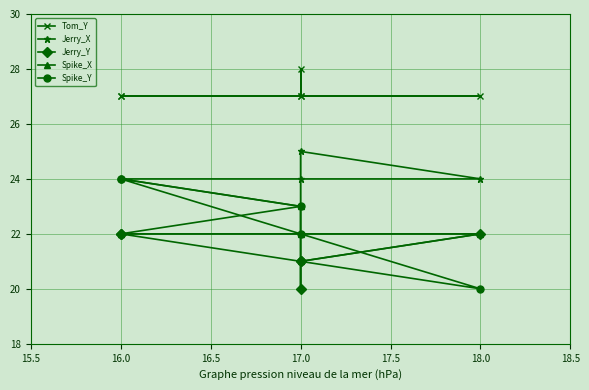

How many Spike_Y values are between 21 and 24?

5